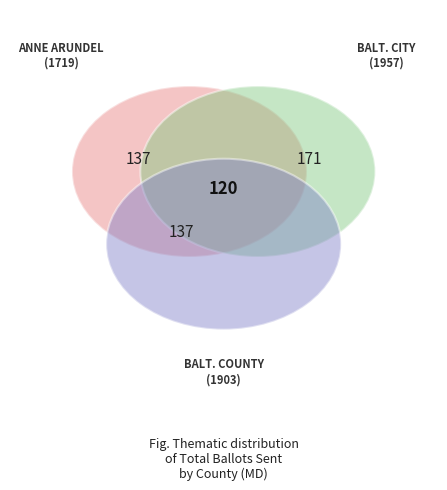

Count the number of slices in the pie.

5